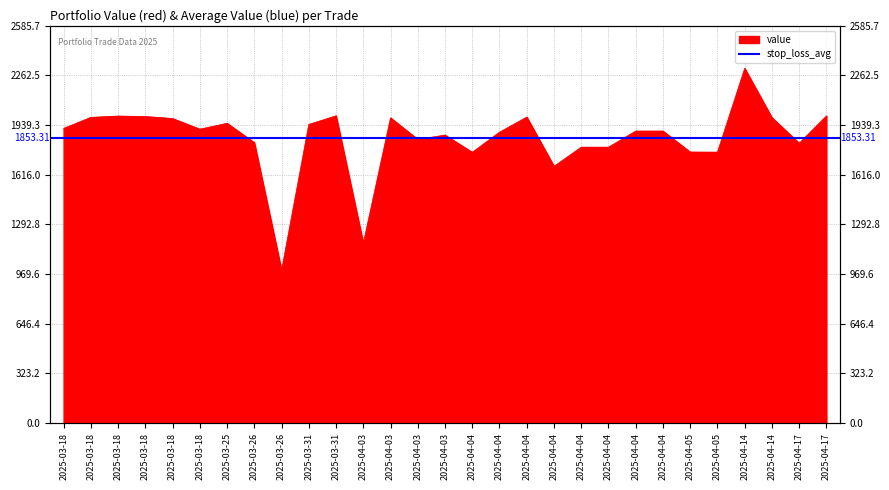

How many interior local peaks (higher than both neighbors) does the data have?

7